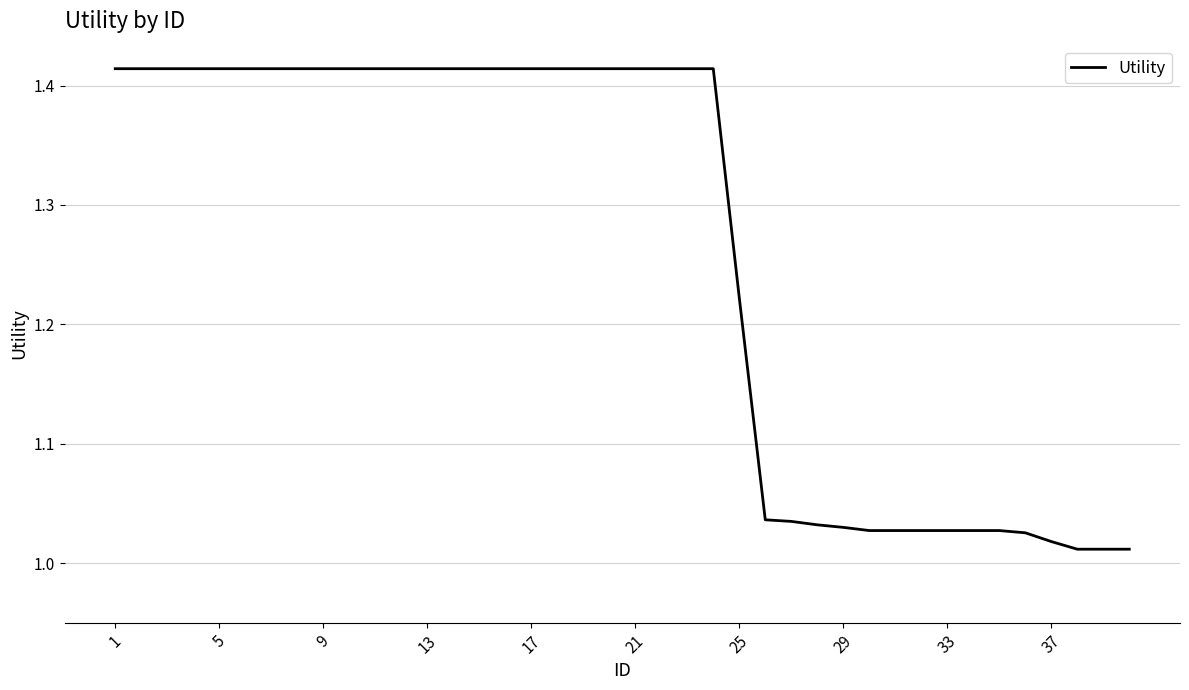

Does the chart have visible grid lines?

Yes